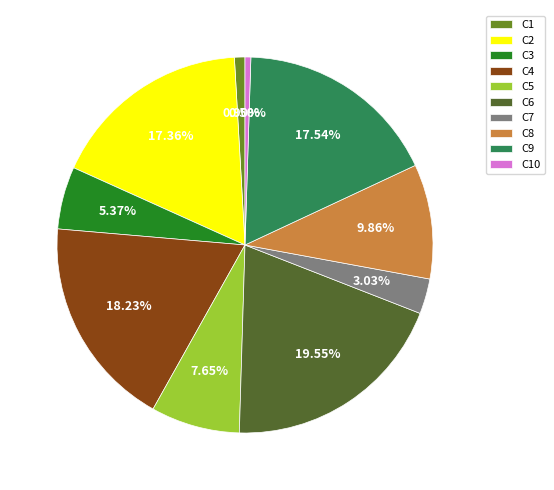

Count the number of slices in the pie.

10